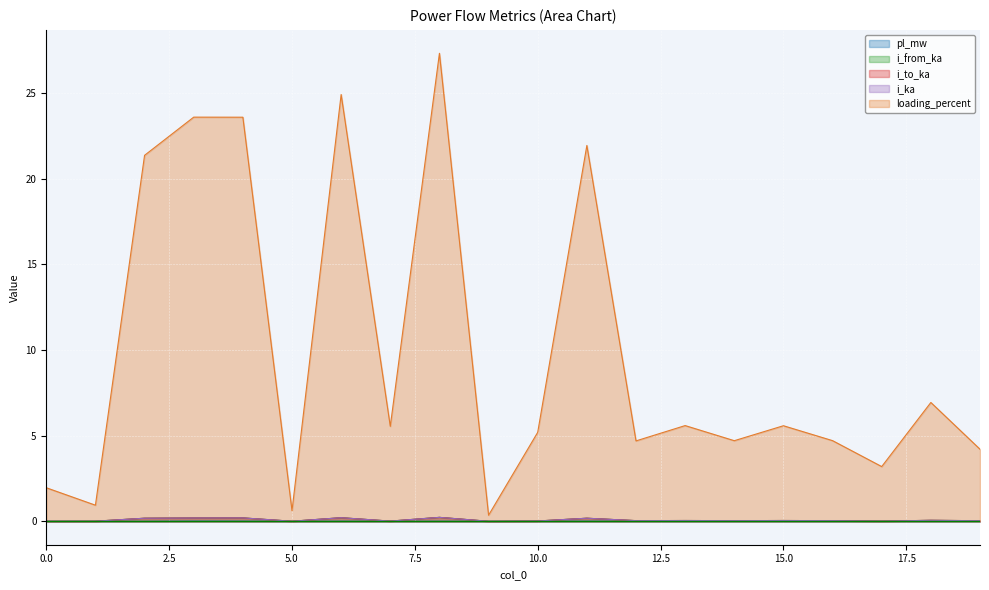

Which has a higher value, 13 or 12?

13